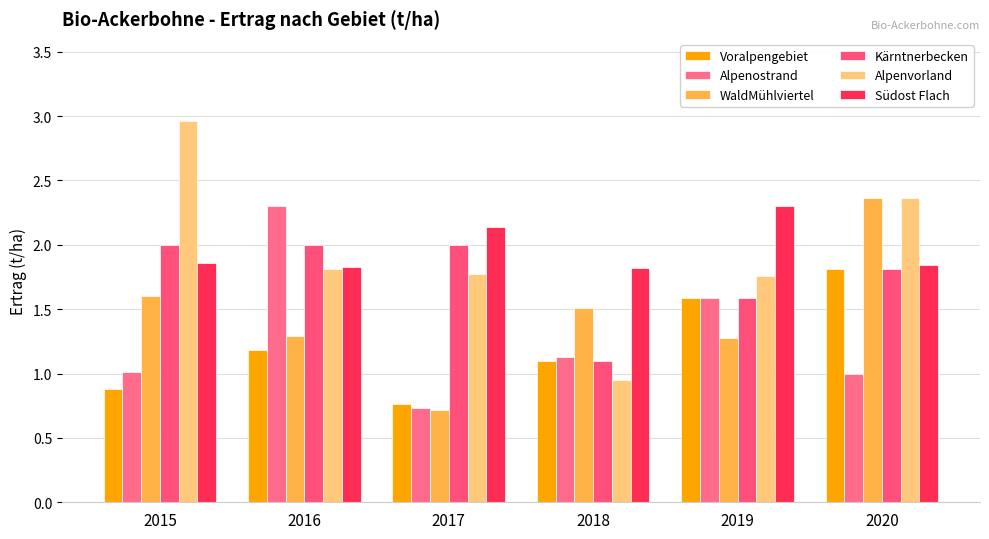

Count the number of data series in this chart.

6